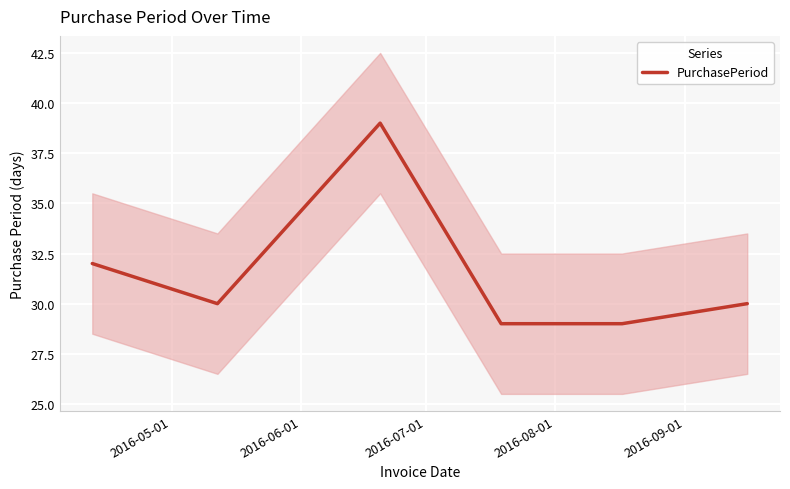

How many values are below 30?

2